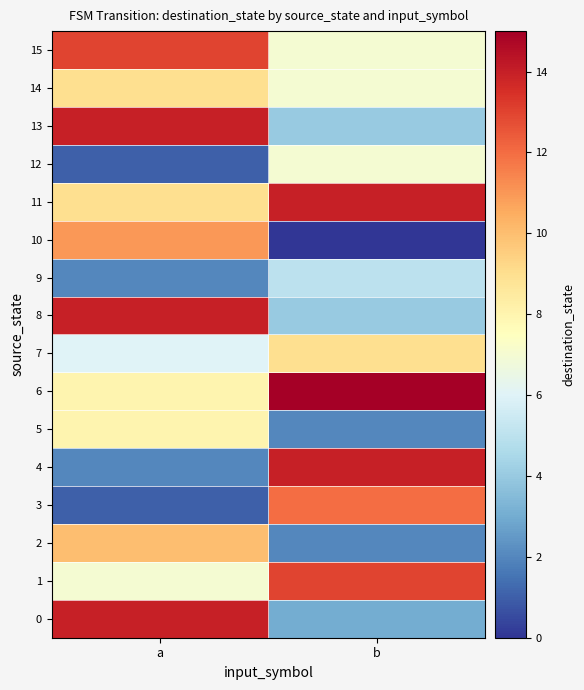

Which series has the largest total across all categories?

6